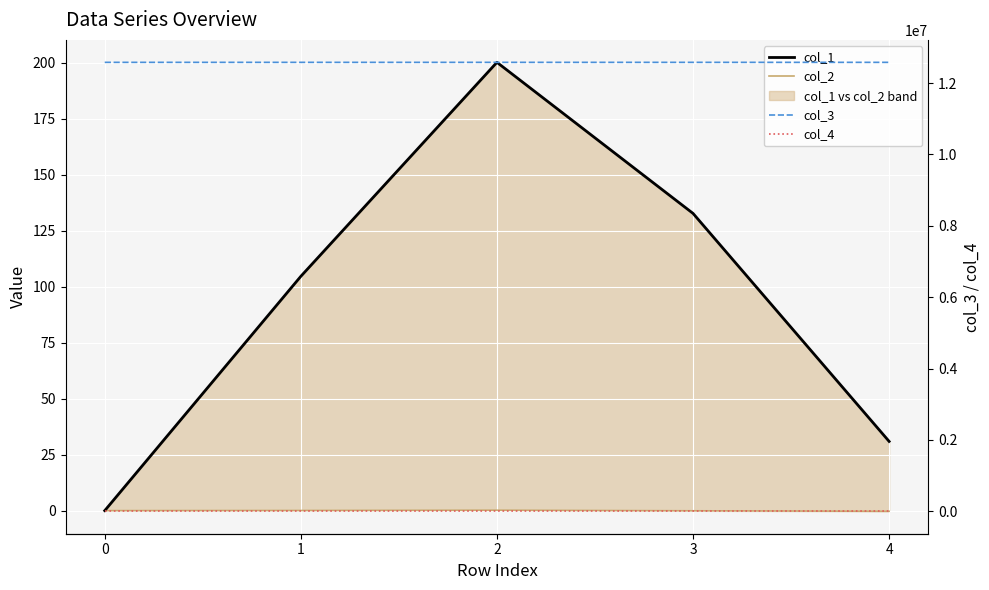

What is the minimum value for col_2?

-0.3